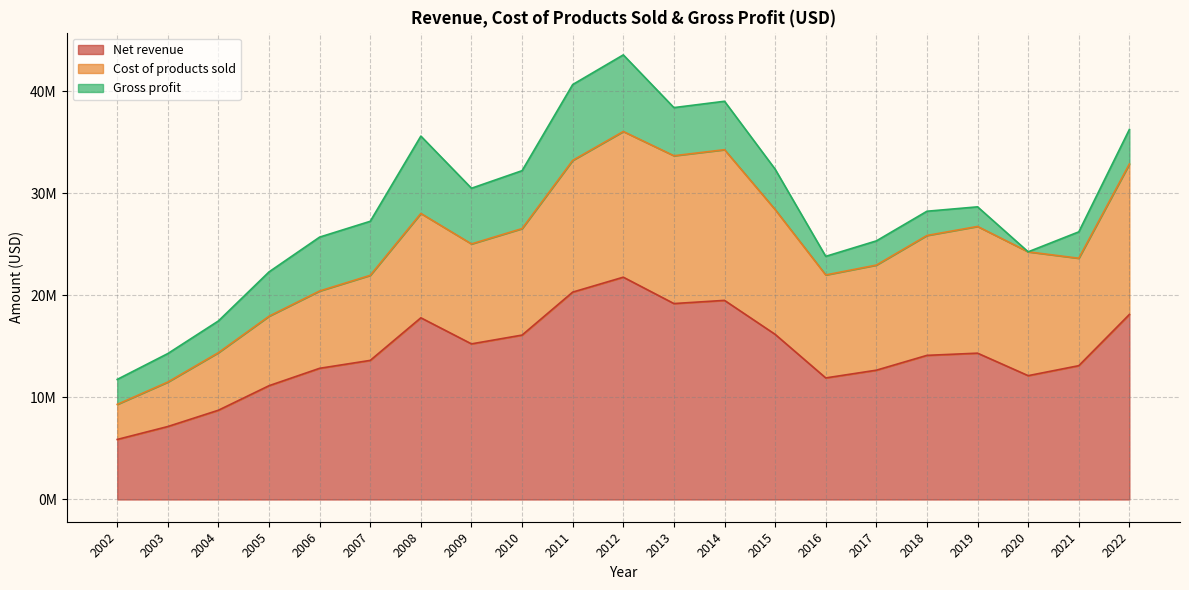

How many values in the Cost of products sold series are below 10433000?

10